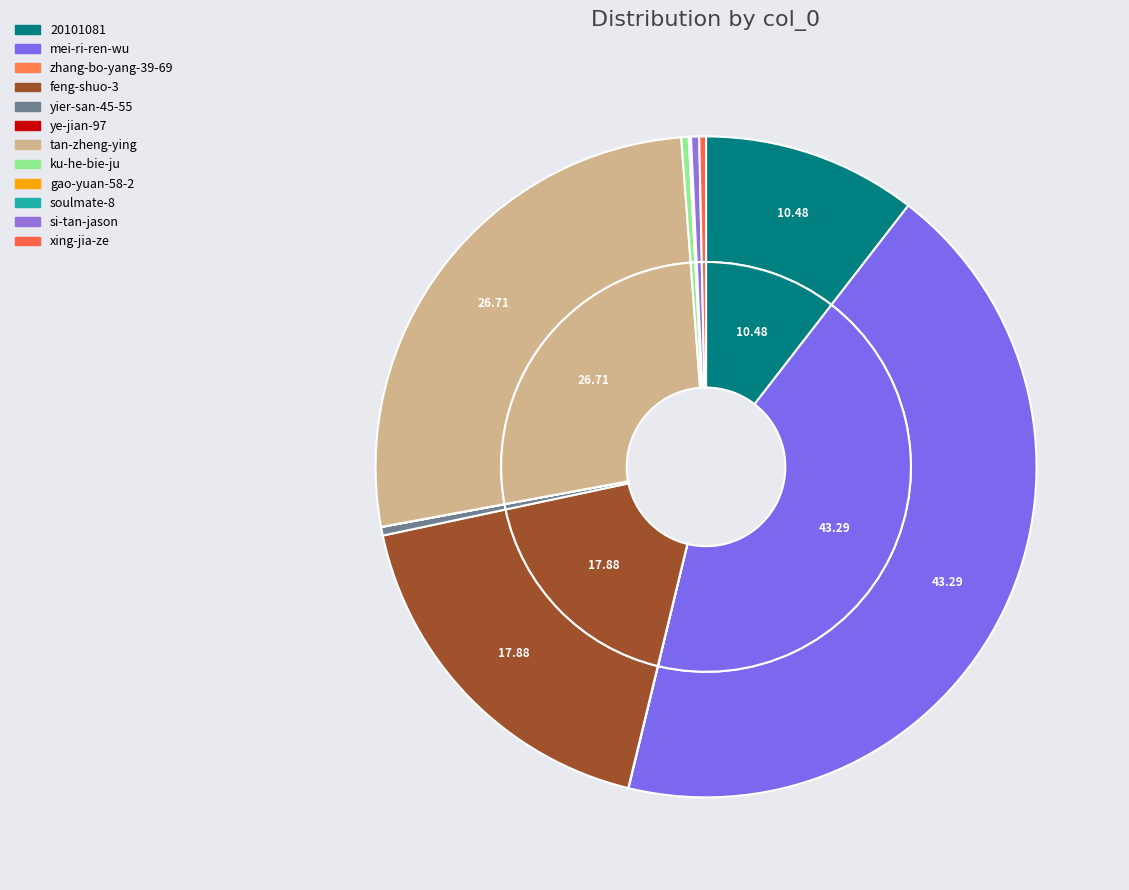

What is the total percentage of zhang-bo-yang-39-69 and xing-jia-ze?

0.3%